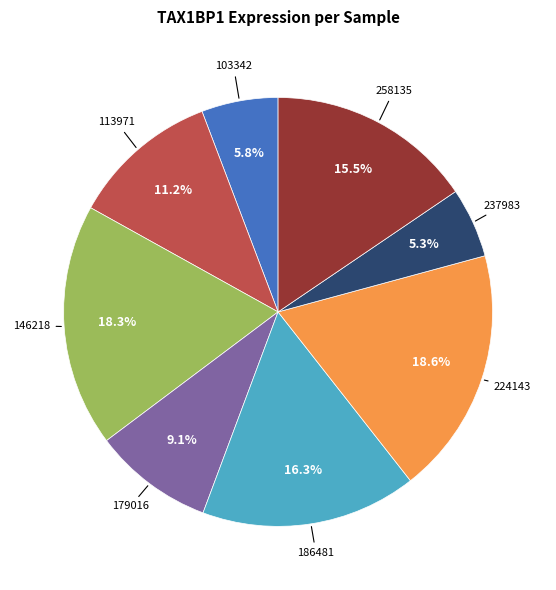

Does any single category account for the majority?

No